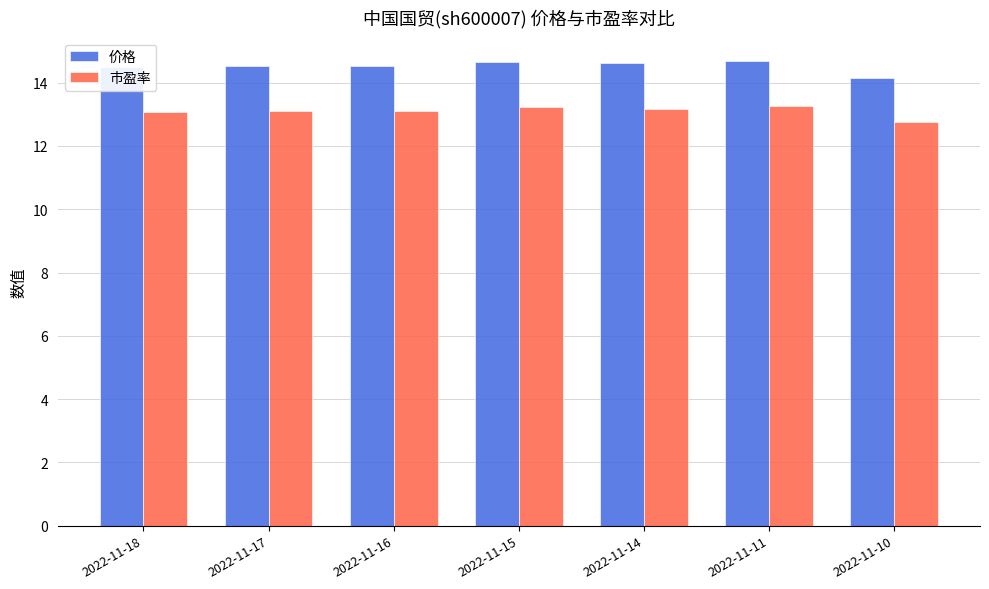

Count the number of data series in this chart.

2